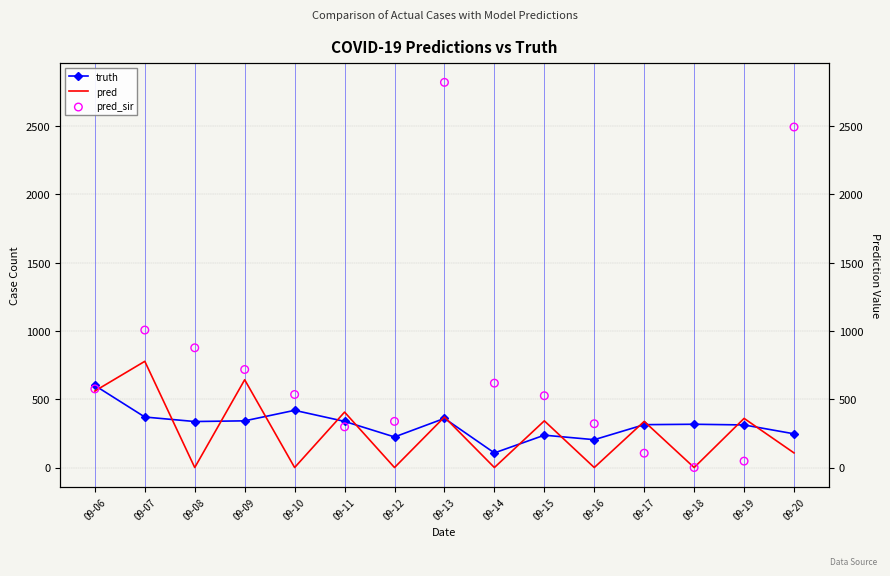

At which category is the sum across all series the highest?

09-13